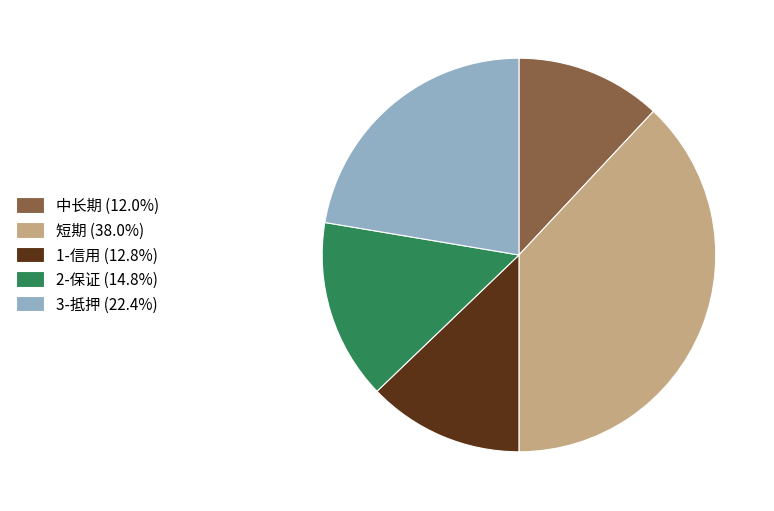

What is the largest slice in the pie chart?

短期